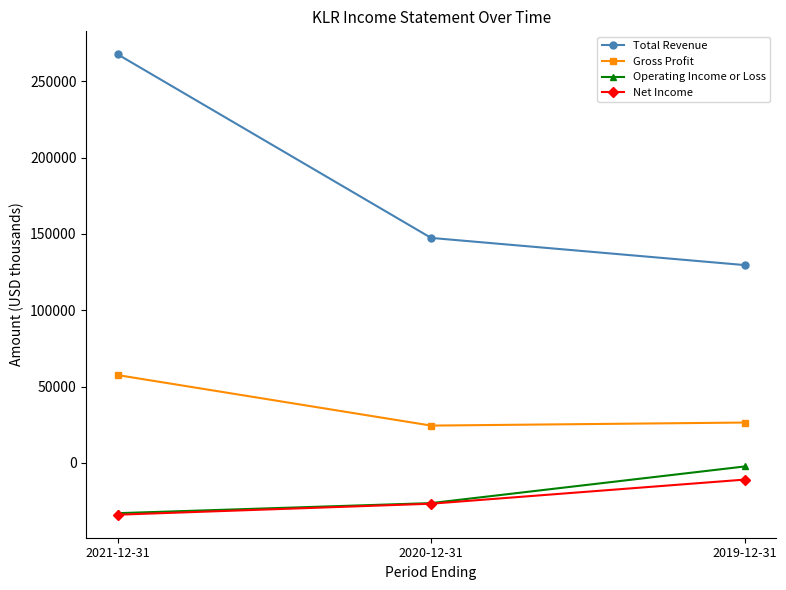

What is the difference between the Net Income values at 2021-12-31 and 2019-12-31?

23000